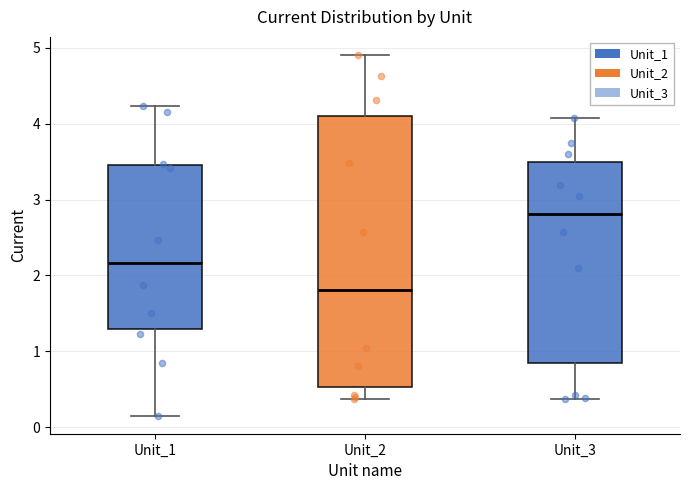

Which box has the lowest median line?

Unit_2